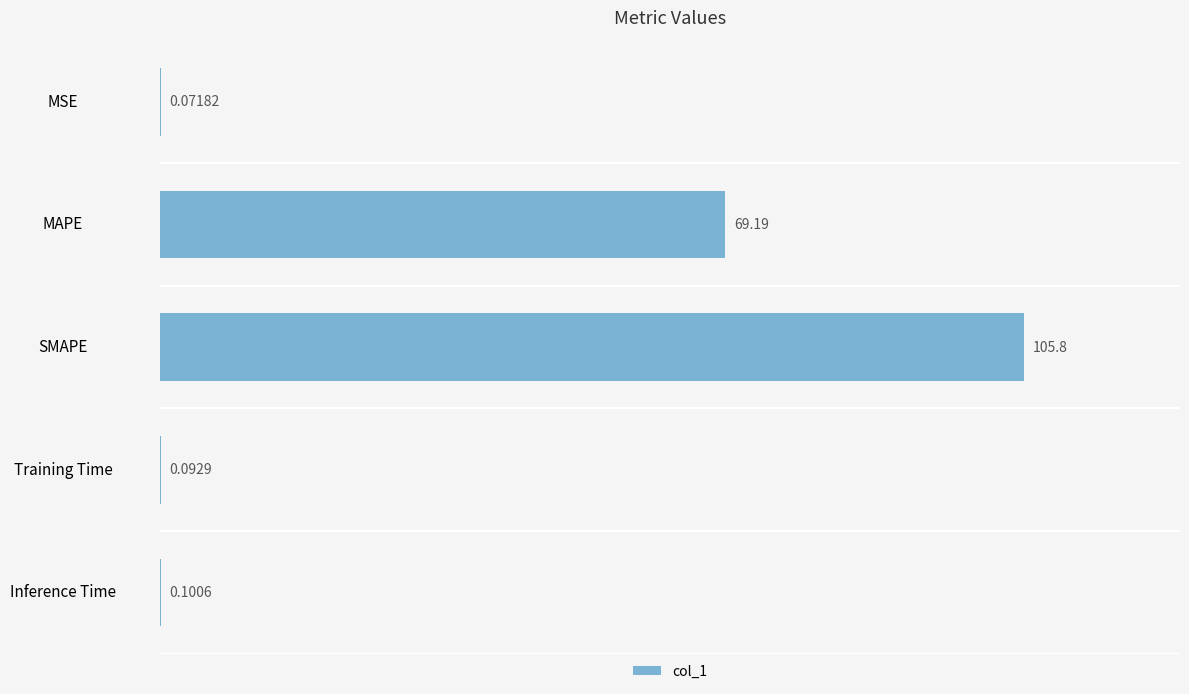

What is the average value?

35.1